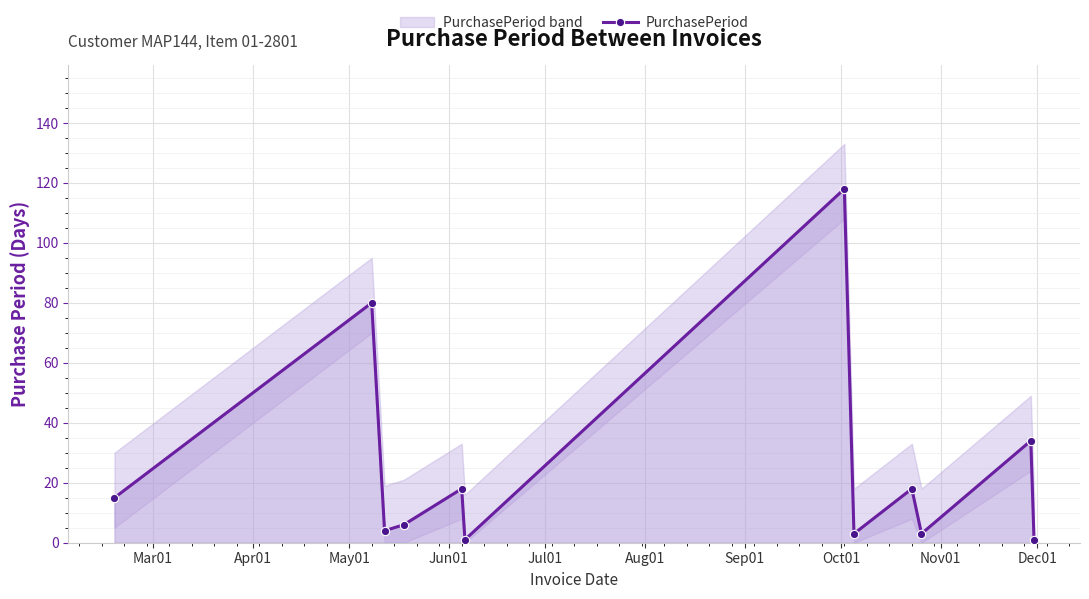

In PurchasePeriod, how many points are lower than both neighbors (excluding endpoints)?

4